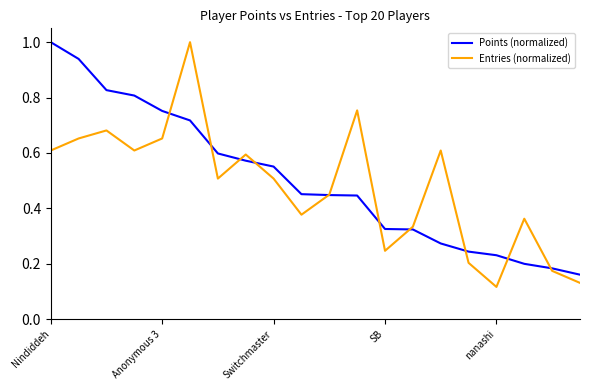

Which series has the widest spread of values?

Entries (normalized)